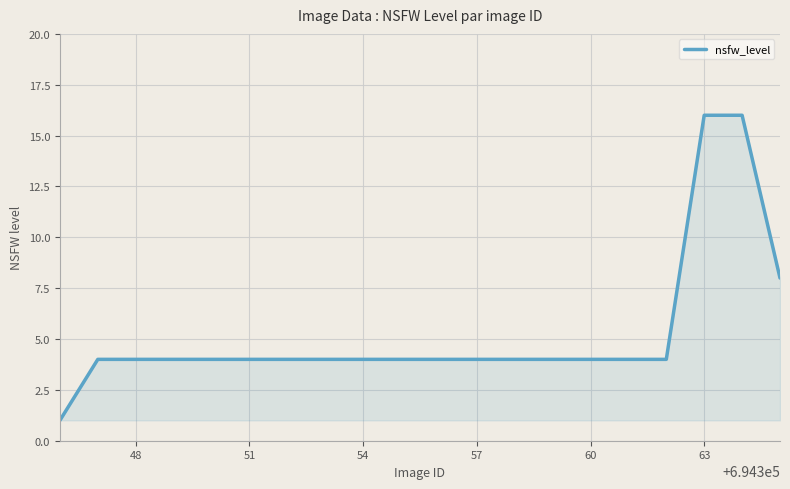

What is the maximum value shown in the chart?

16